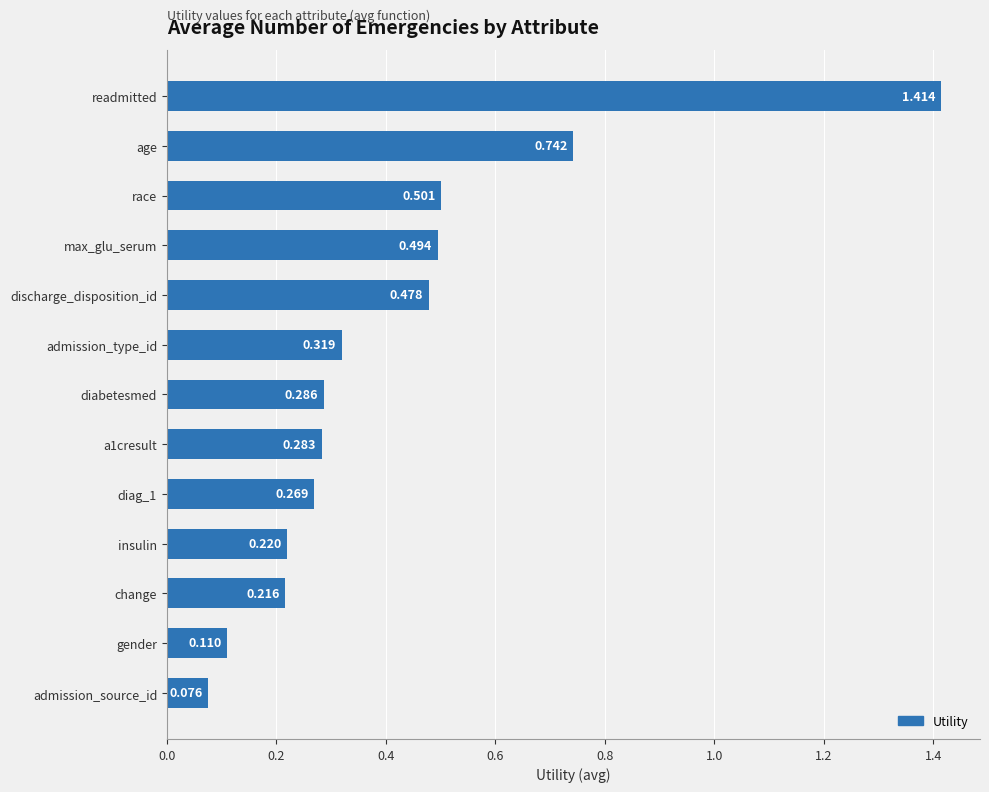

Are the bars grouped side by side (vs. stacked)?

No